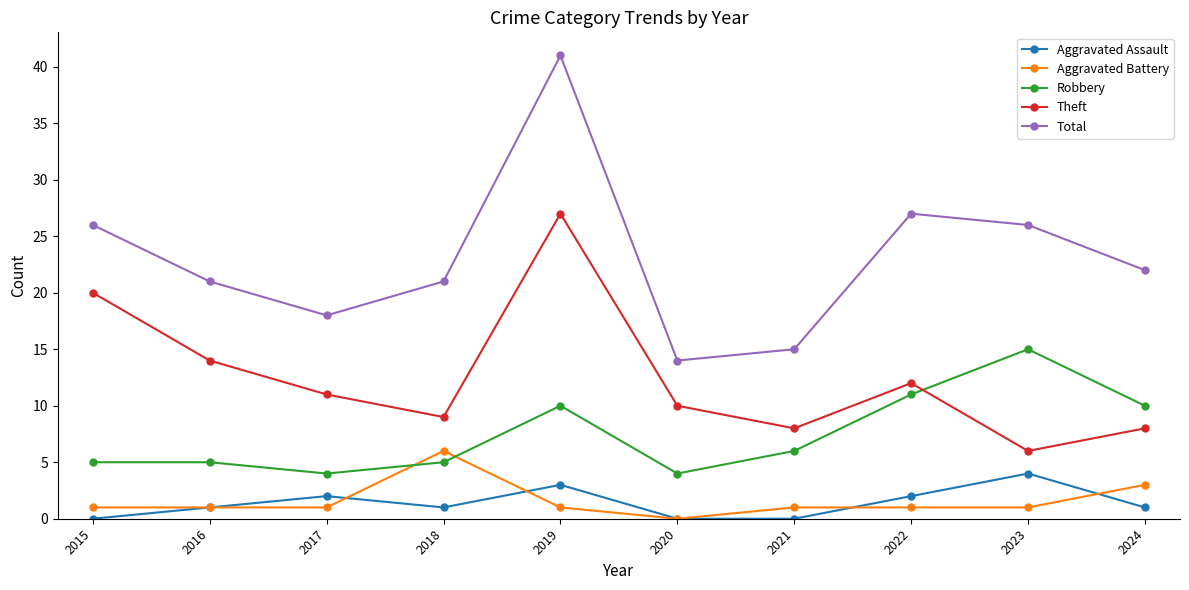

What is the difference between the maximum and second lowest values in the Aggravated Assault series?

4